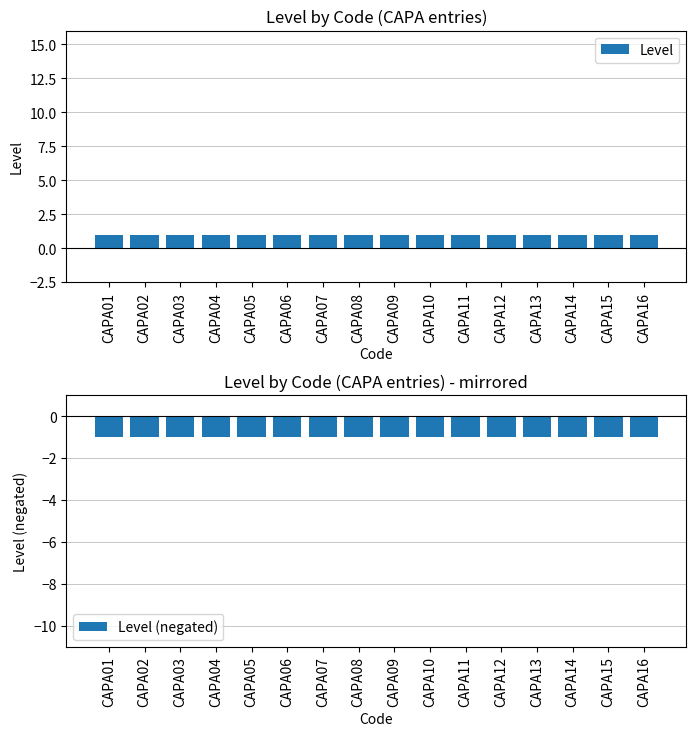

What is the average value of the Level series?

1